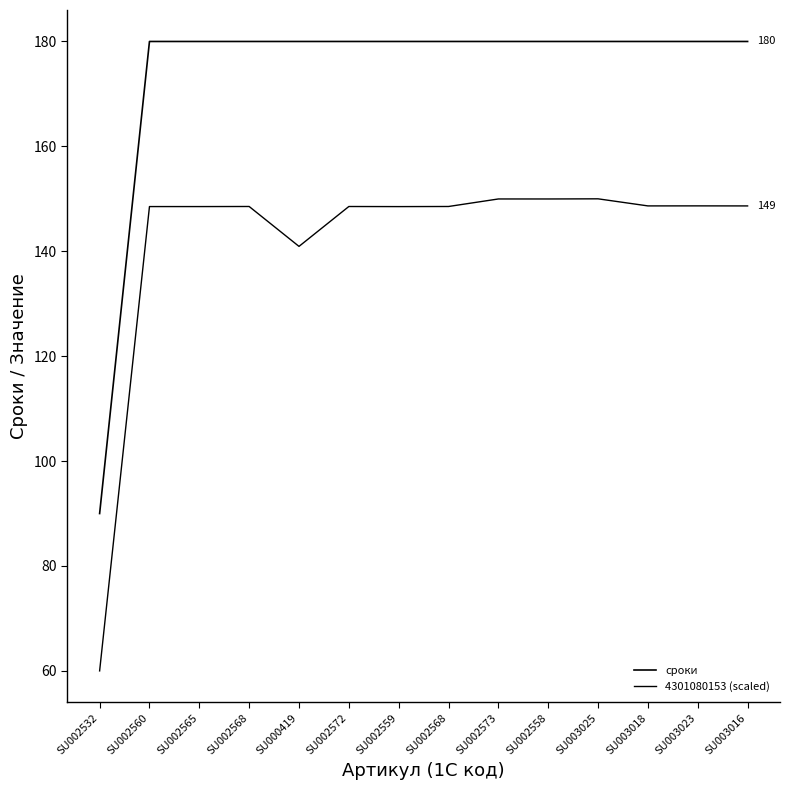

Does the chart display data point markers on the line(s)?

No